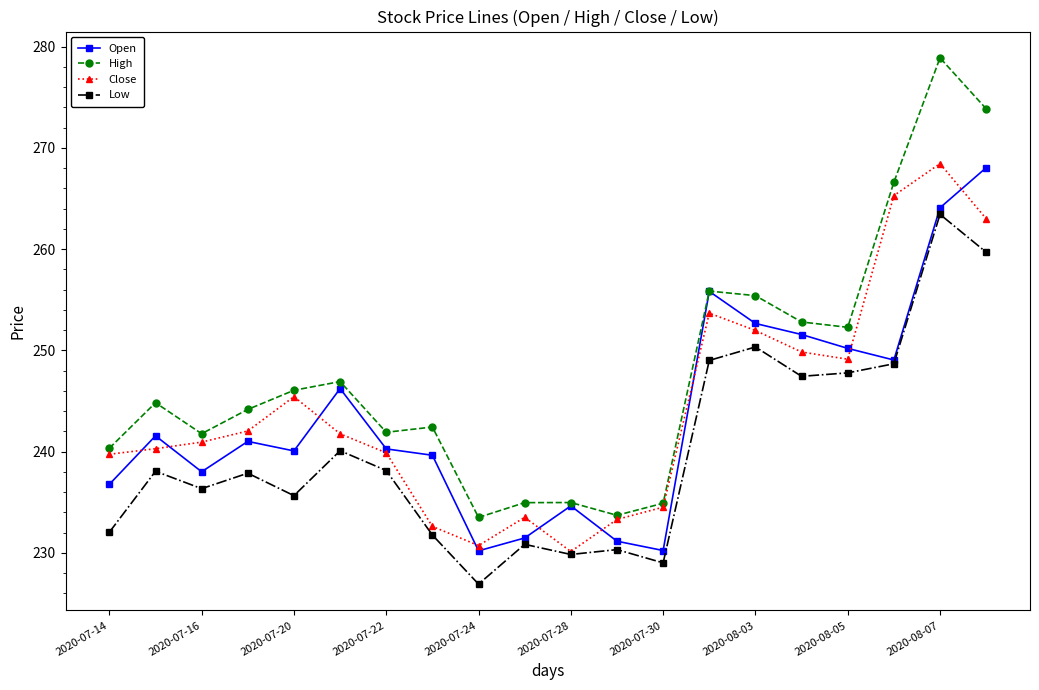

Which series has the largest total across all categories?

High